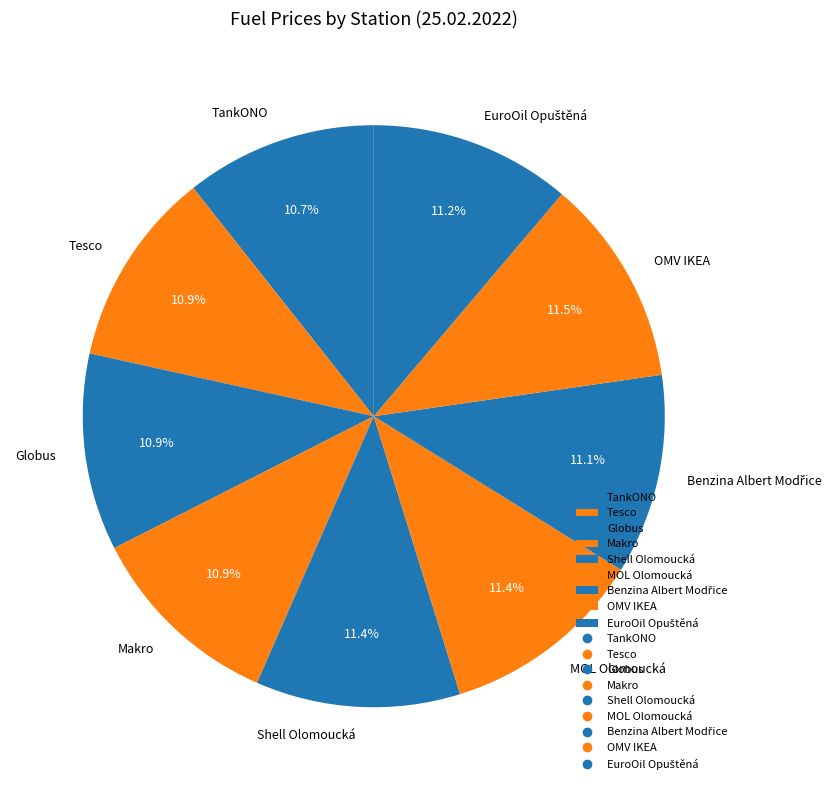

How many slices are in this pie chart?

9